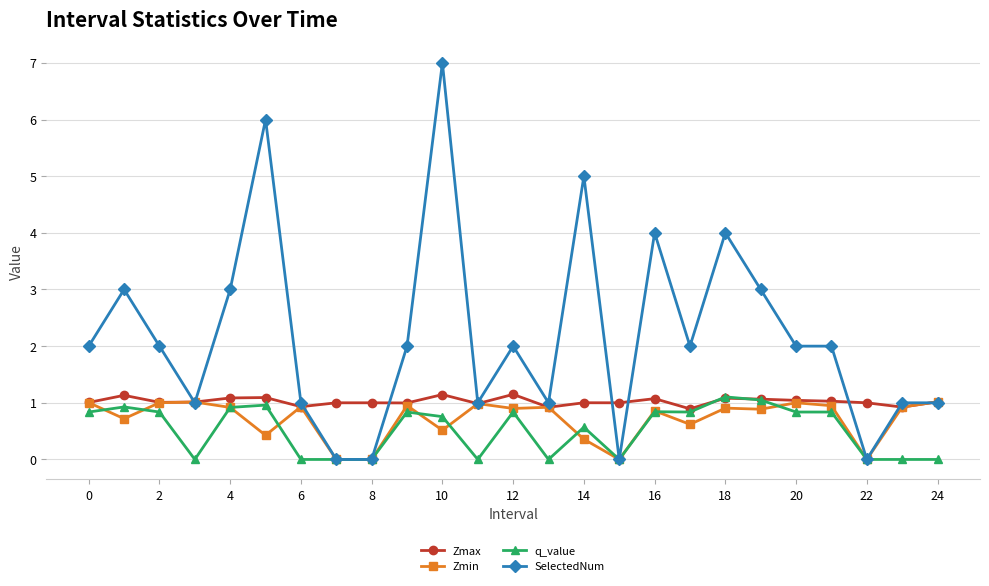

How many data points does each series have?

25